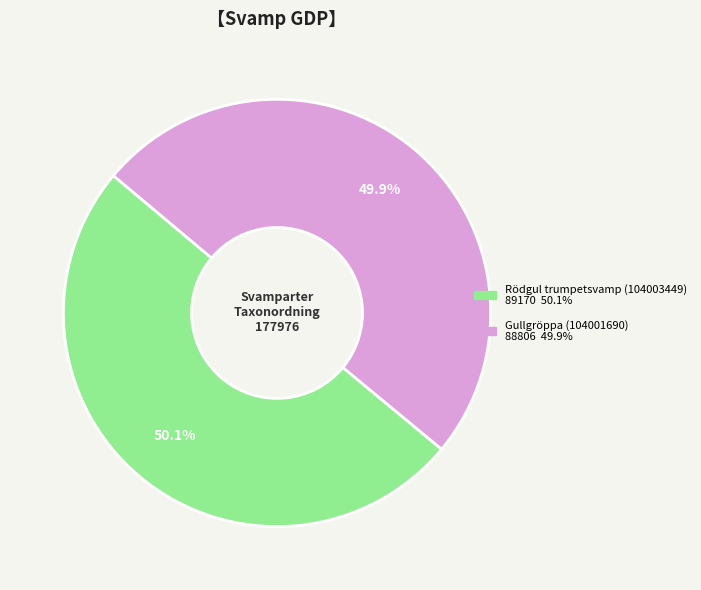

The Gullgröppa (104001690) slice represents 60% of the pie. True or false?

False